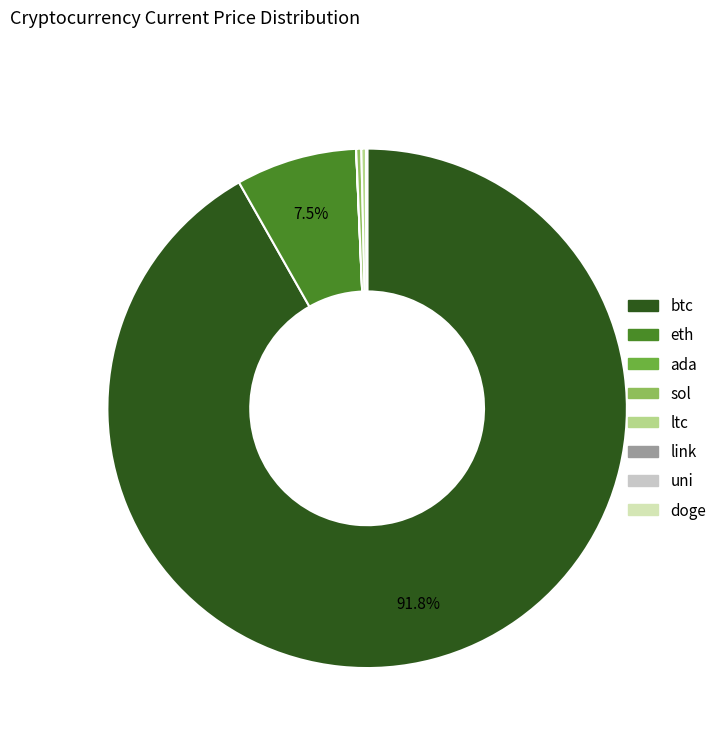

How many slices are in this pie chart?

8